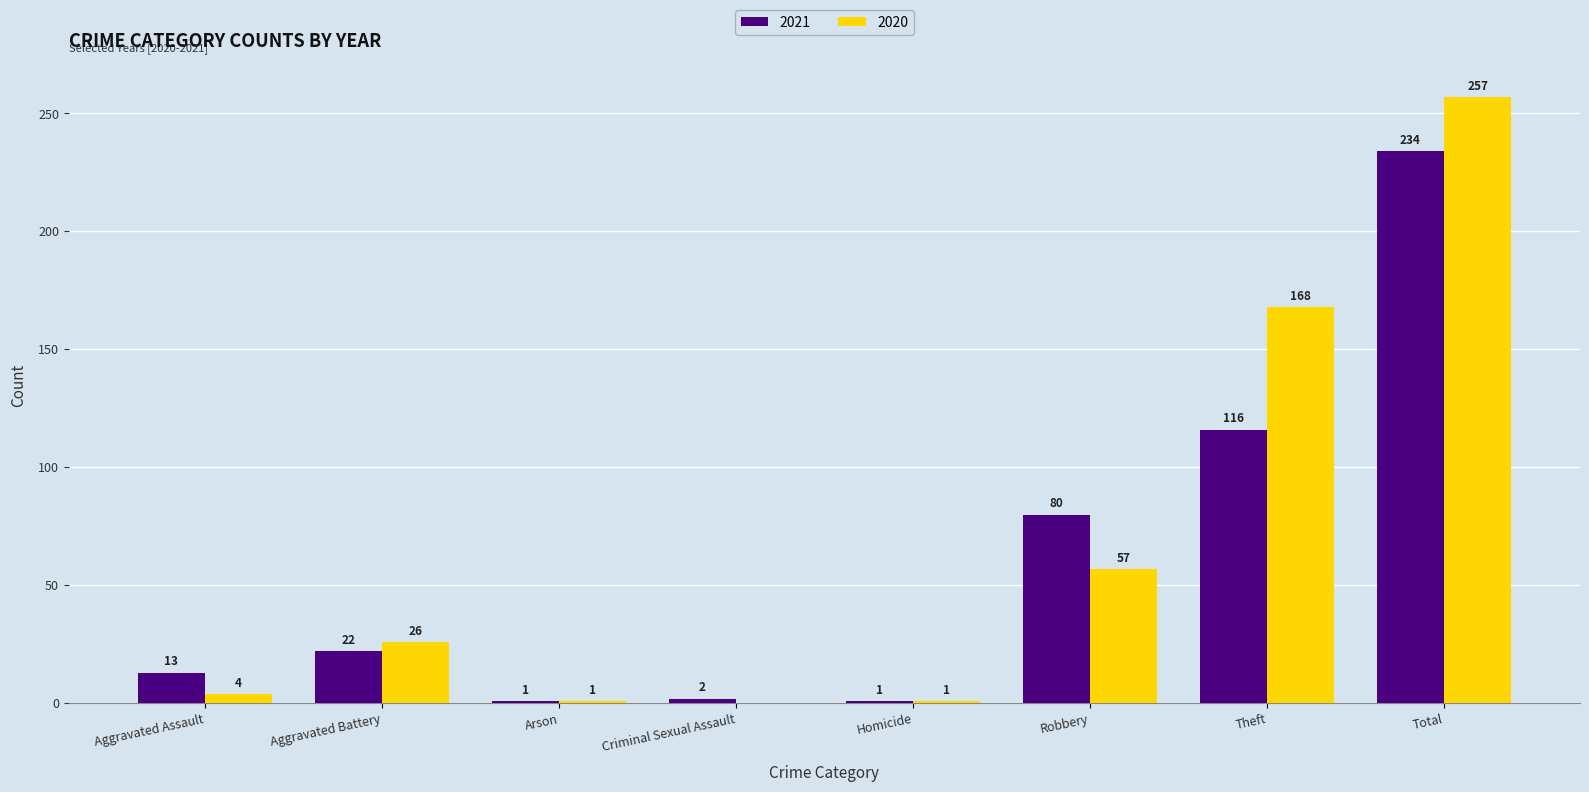

What is the total value across all series at Criminal Sexual Assault?

2